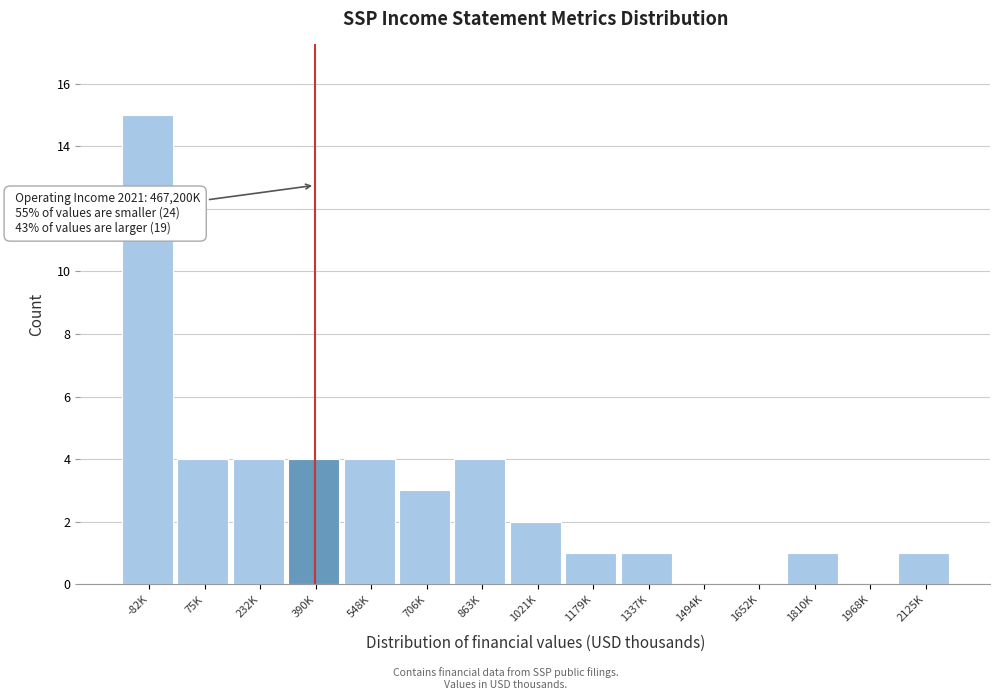

Reading left to right, what are all the values shown in this chart?

-82K=15	75K=4	232K=4	390K=4	548K=4	706K=3	863K=4	1021K=2	1179K=1	1337K=1	1494K=0	1652K=0	1810K=1	1968K=0	2125K=1